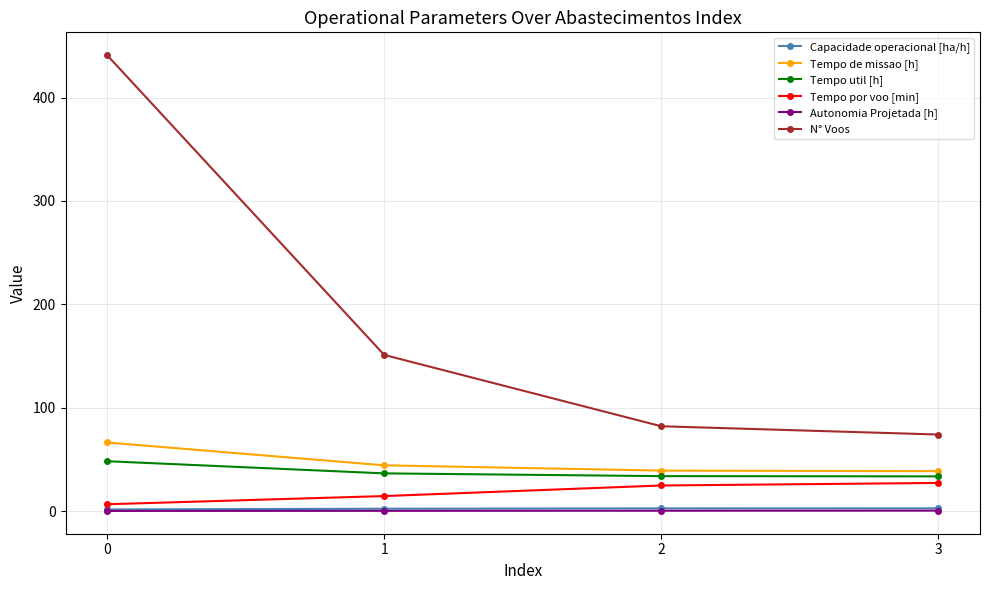

How many Autonomia Projetada [h] values are between 0 and 1?

4